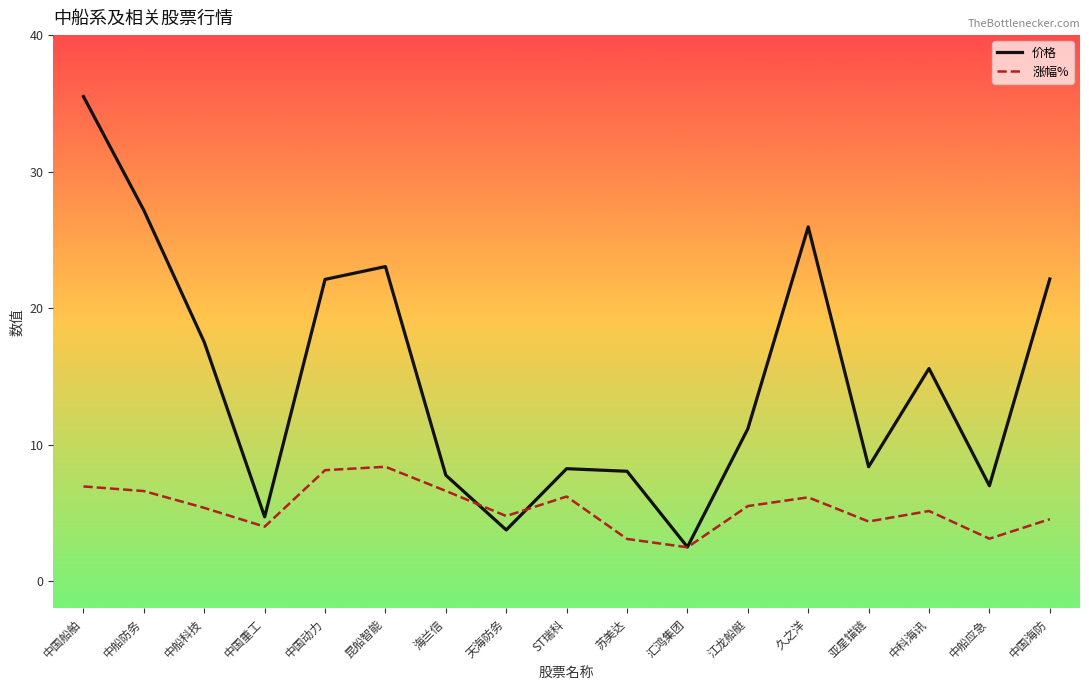

The value of 价格 at 中船防务 is 27.2. True or false?

True